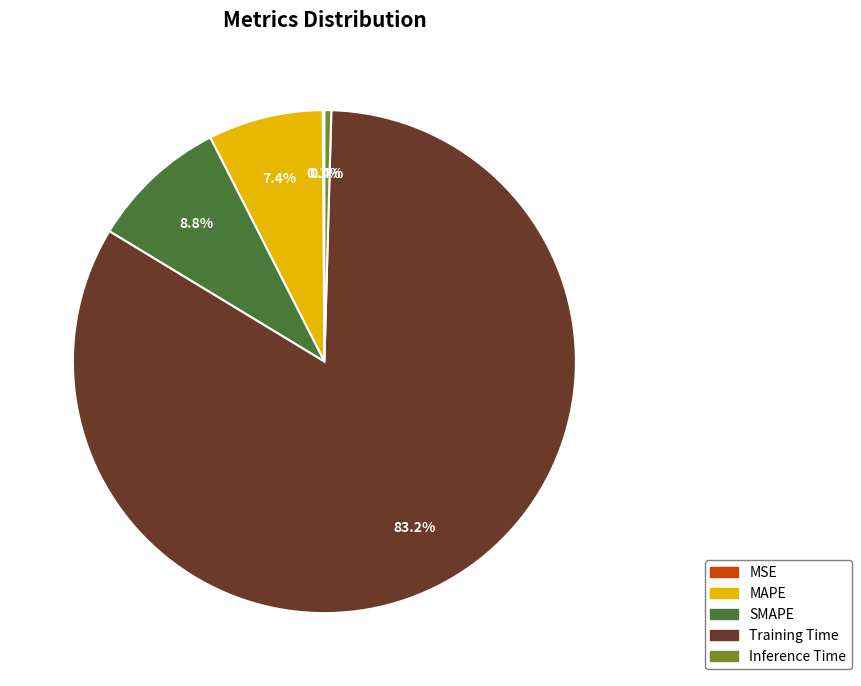

Which slice is the largest?

Training Time